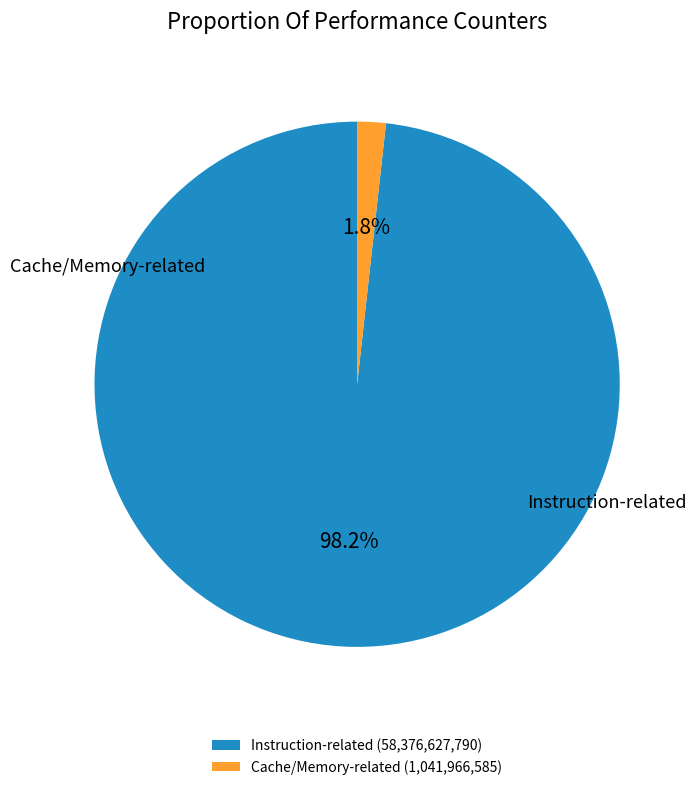

To the nearest percent, what is the difference between the largest and smallest slice percentages?

96%